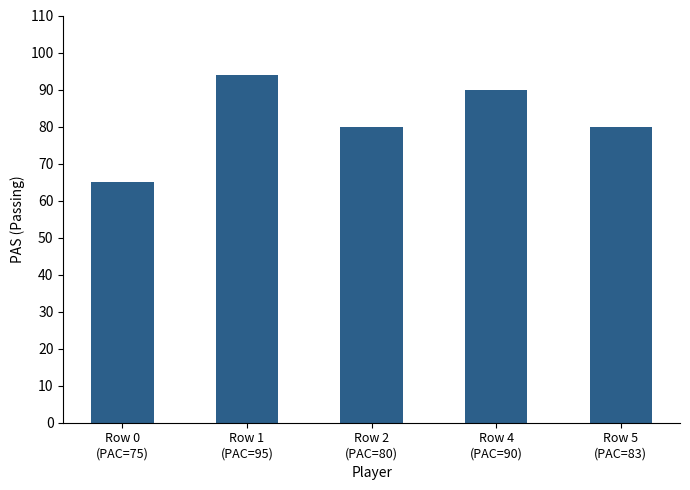

The chart shows a value of 153 at Row 4
(PAC=90). True or false?

False